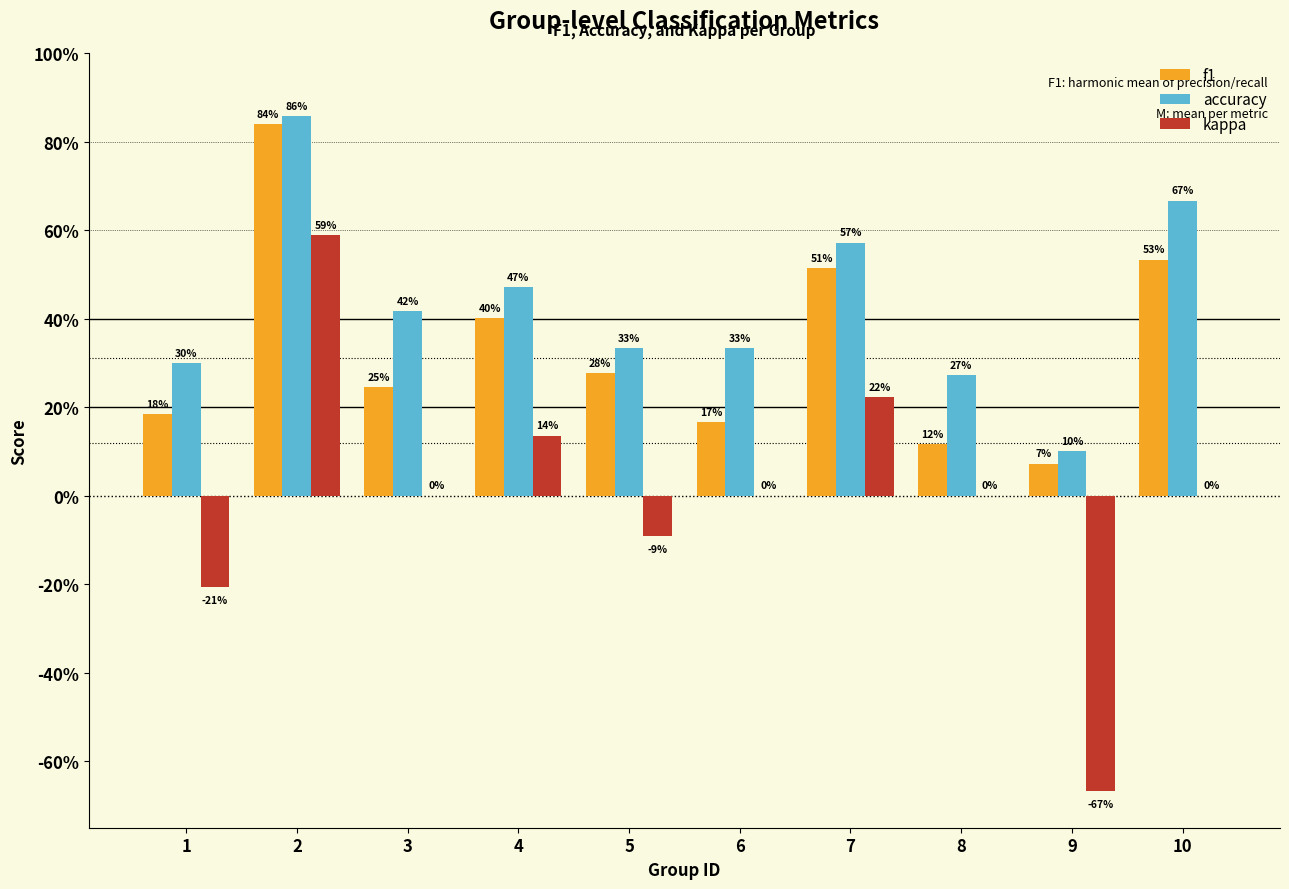

Does the chart contain stacked bars?

No